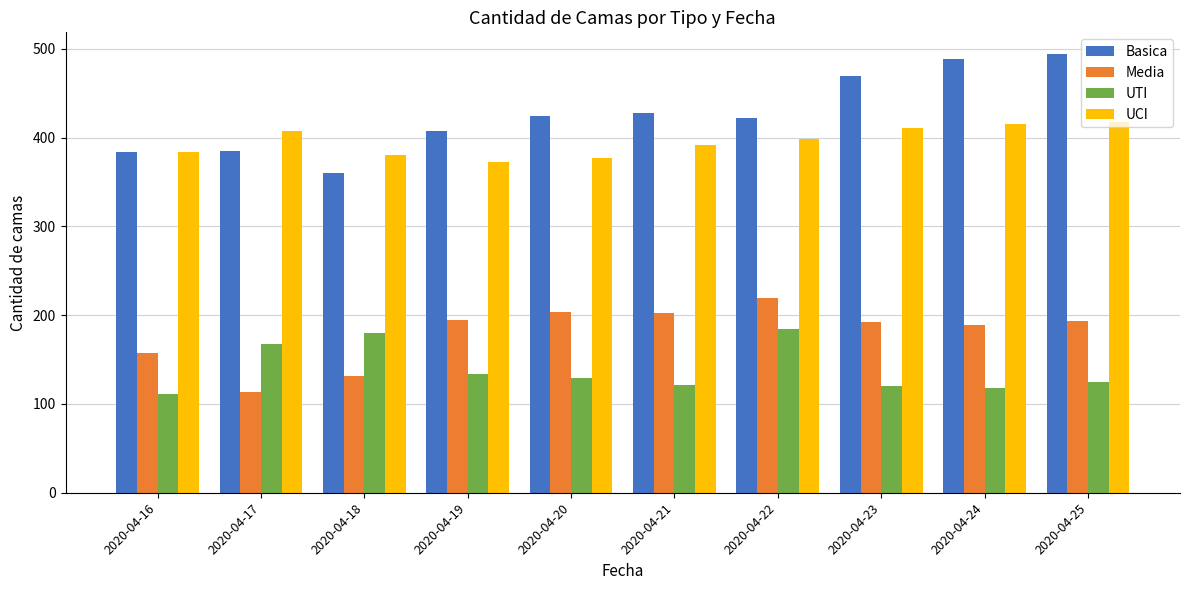

What is the sum of the UTI values at 2020-04-18 and 2020-04-19?

314